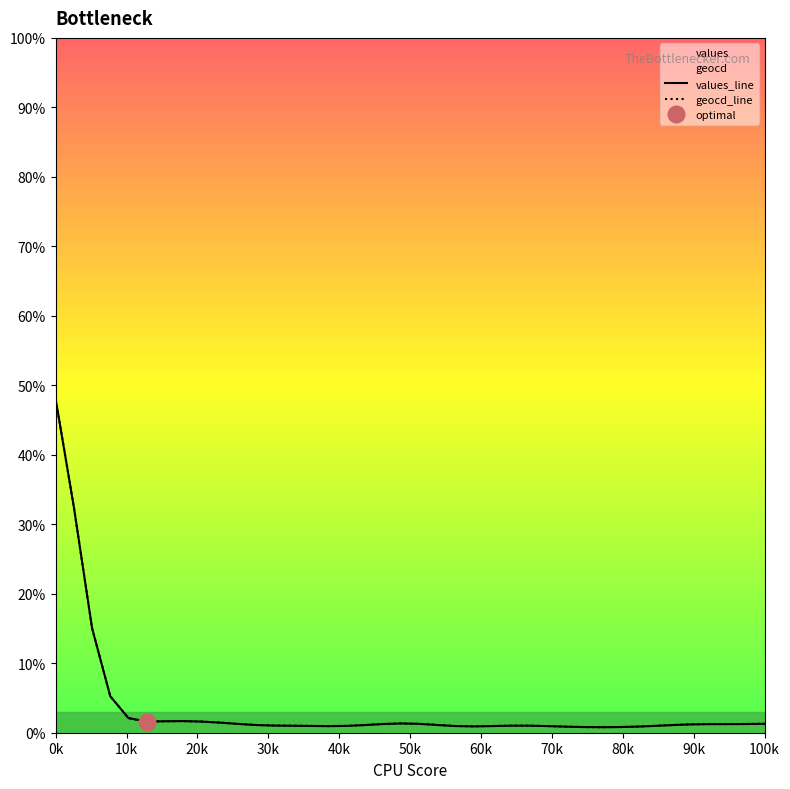

How many interior local valleys does the geocd_line series have?

4